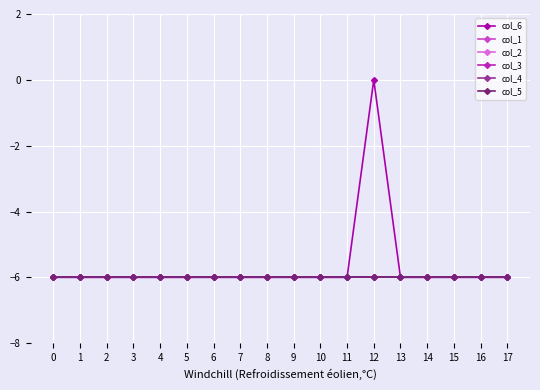

Does the chart have visible grid lines?

Yes